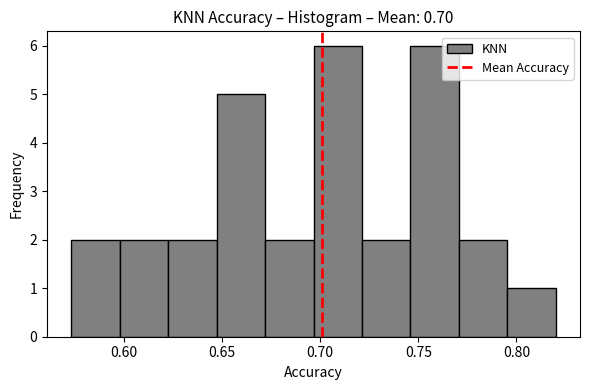

Reading left to right, list every bar in this chart as the range it spans on the x-axis followed by its height. Neither the bar edges nor the heights are printed on the chart, so give them approximately, as read against the axes.

0.575 to 0.600: 2
0.600 to 0.625: 2
0.625 to 0.645: 2
0.645 to 0.670: 5
0.670 to 0.695: 2
0.695 to 0.720: 6
0.720 to 0.745: 2
0.745 to 0.770: 6
0.770 to 0.795: 2
0.795 to 0.820: 1